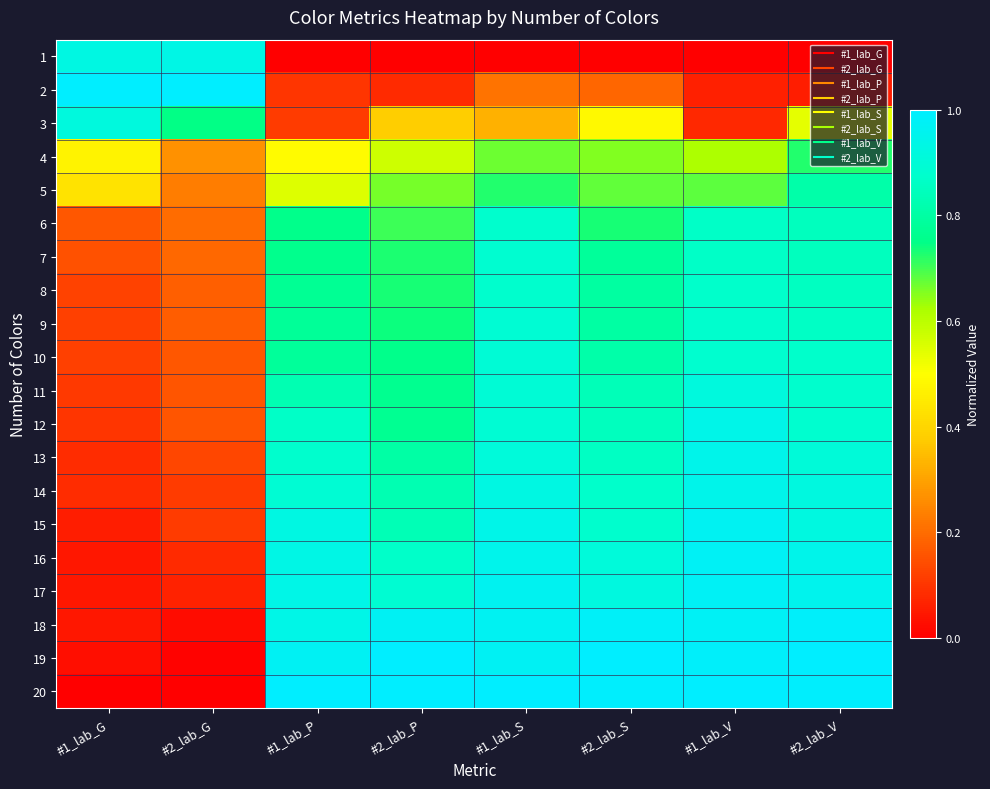

Which label corresponds to the largest value in the chart?

#1_lab_G